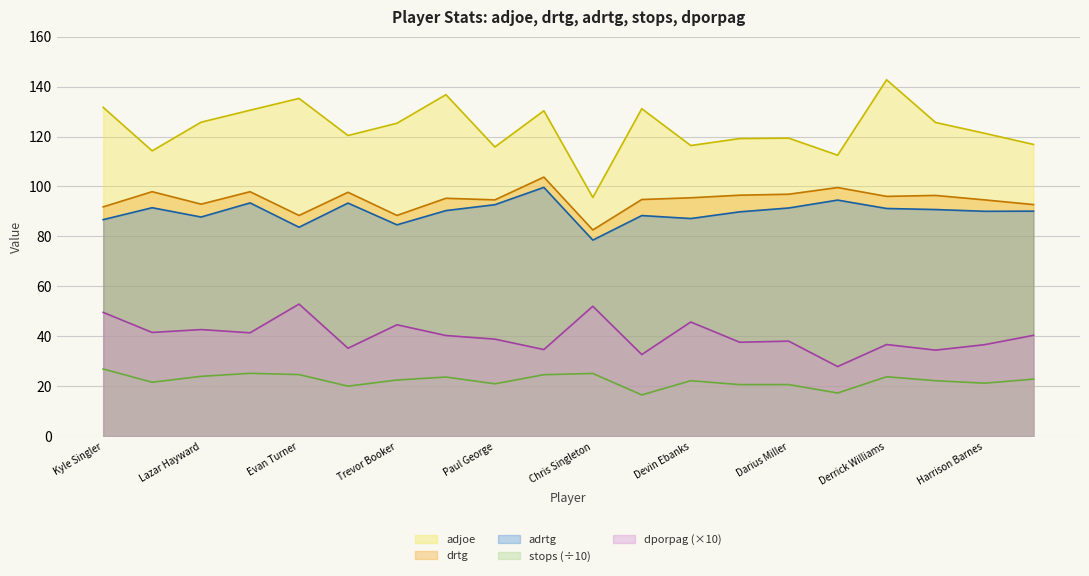

What is the total value across all series at Chris Singleton?

334.0